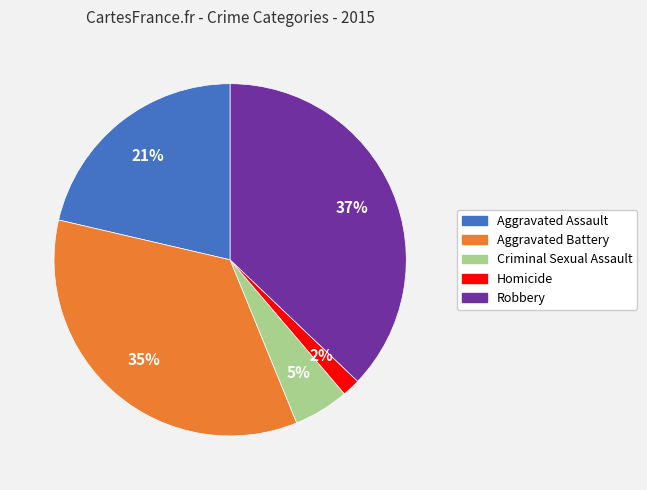

Between Criminal Sexual Assault and Aggravated Assault, which is larger?

Aggravated Assault